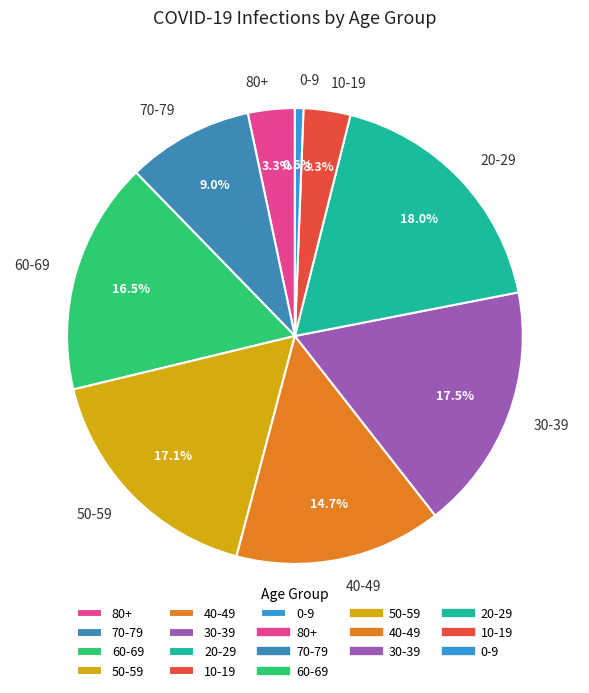

Approximately how many times larger is the value at 20-29 compared to 0-9?

29.8